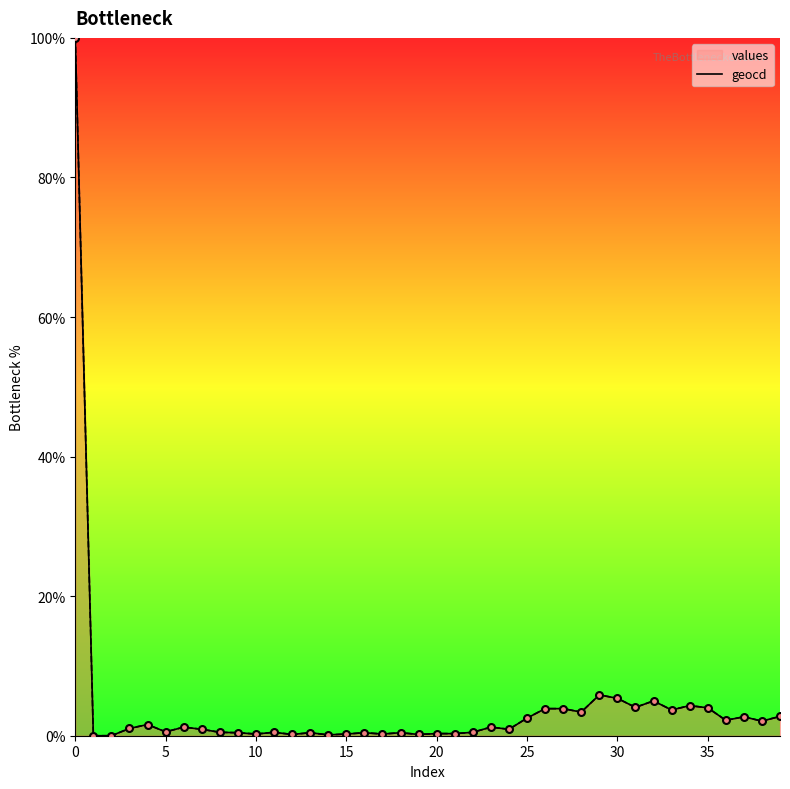

Which series reaches the minimum Y coordinate?

values